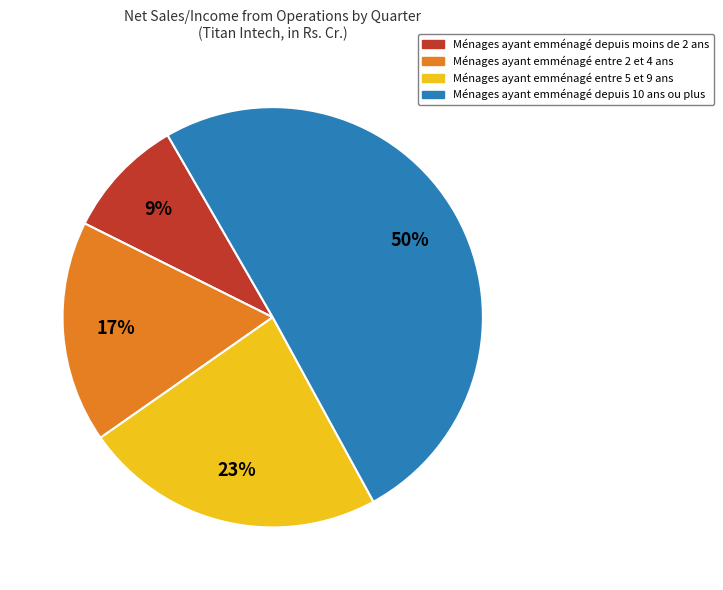

To the nearest percent, what is the difference between the largest and smallest slice percentages?

41%